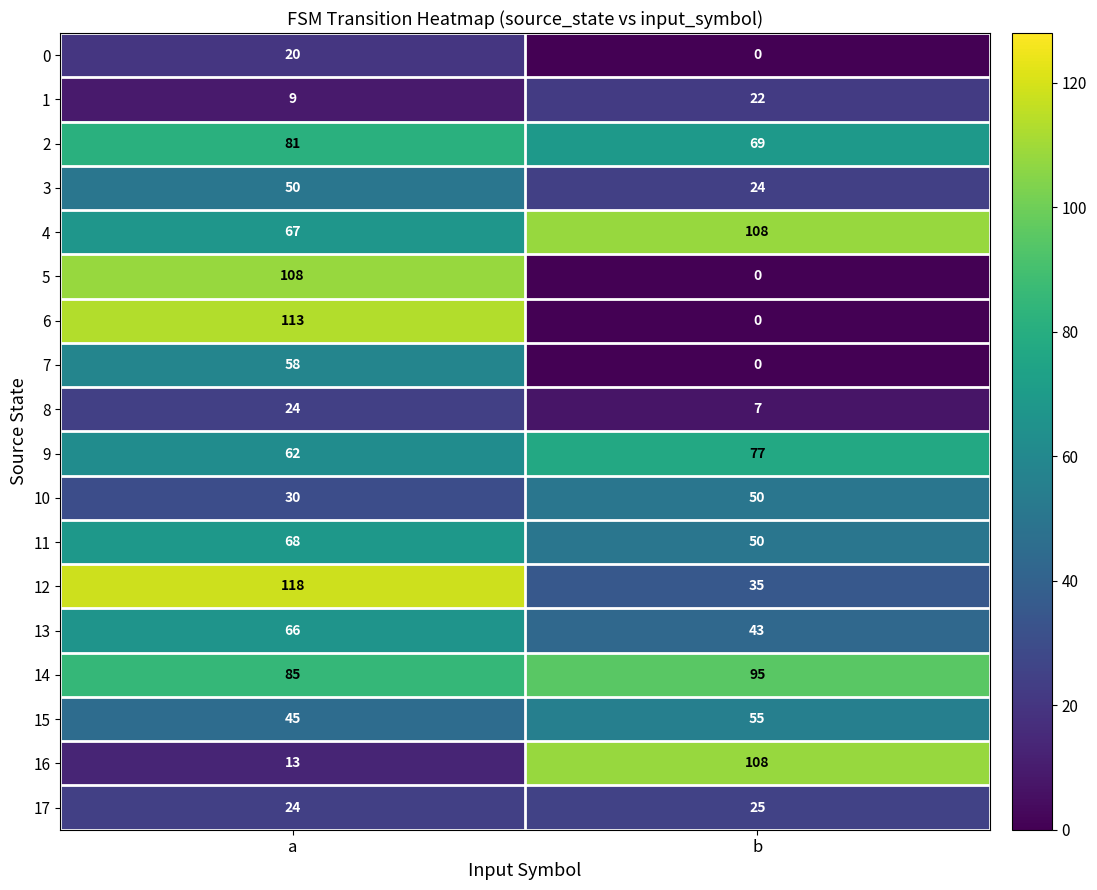

What is the total value across all series at a?

1041